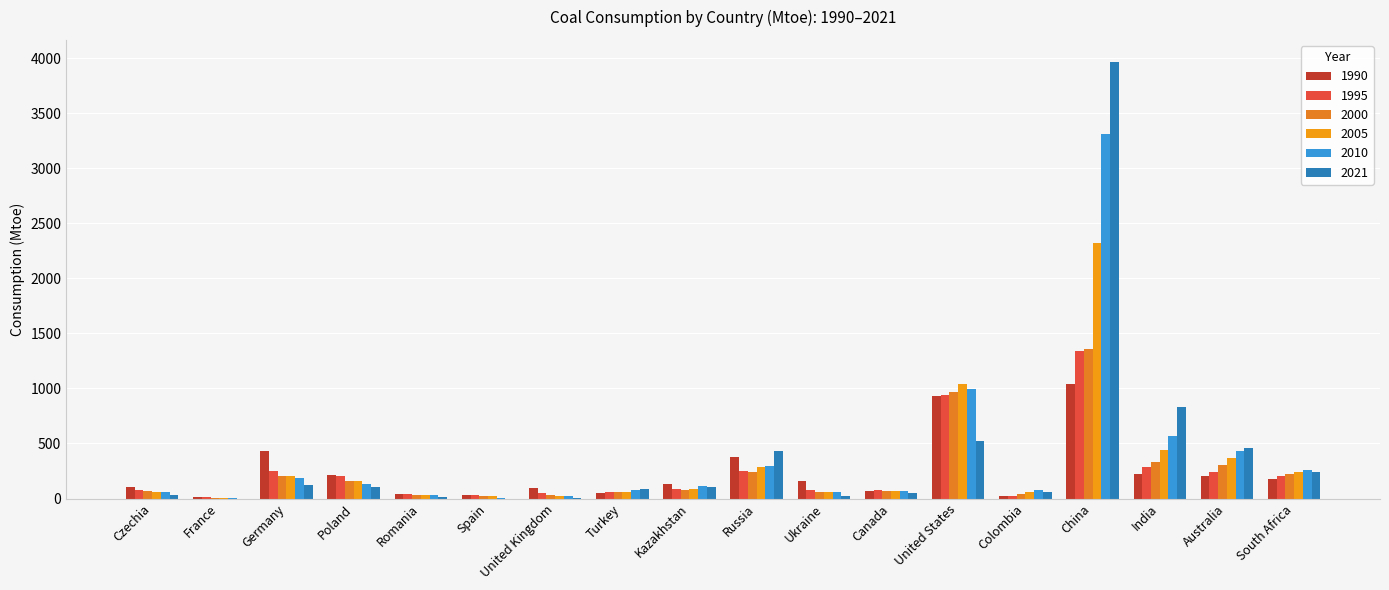

What is the sum of the 1990 values at United Kingdom and Russia?

469.4